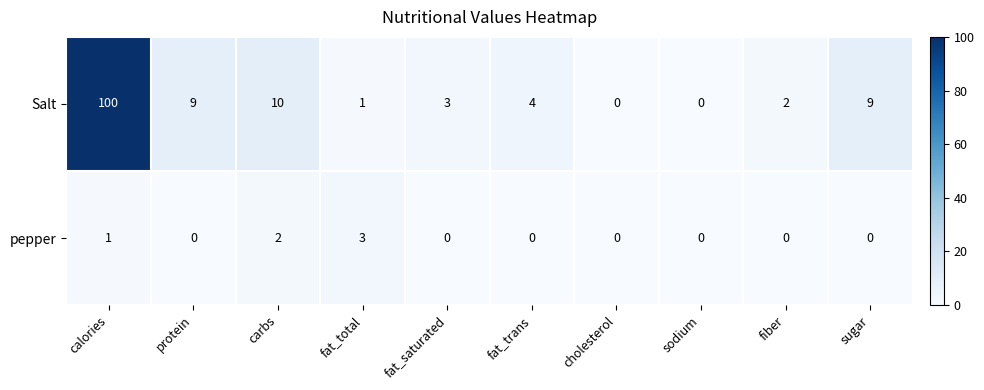

Reading right to left, transcribe all the data shown in this chart.

Salt: 9	2	0	0	4	3	1	10	9	100
pepper: 0	0	0	0	0	0	3	2	0	1